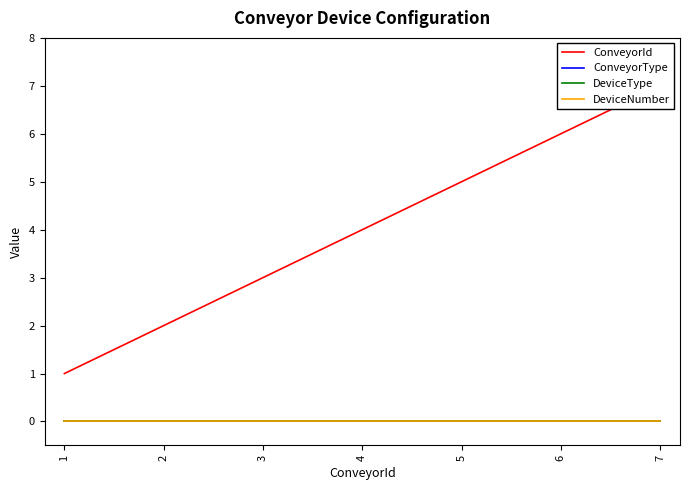

True or false: DeviceType and DeviceNumber cross at least once.

False